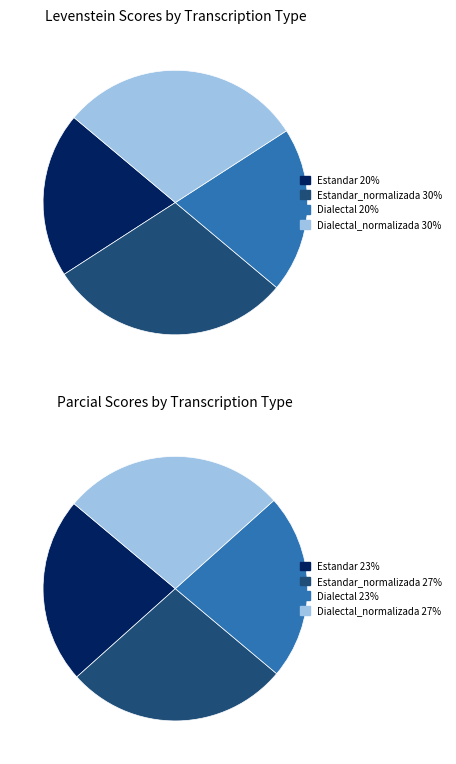

To the nearest percent, what portion does Dialectal_normalizada represent?

30%